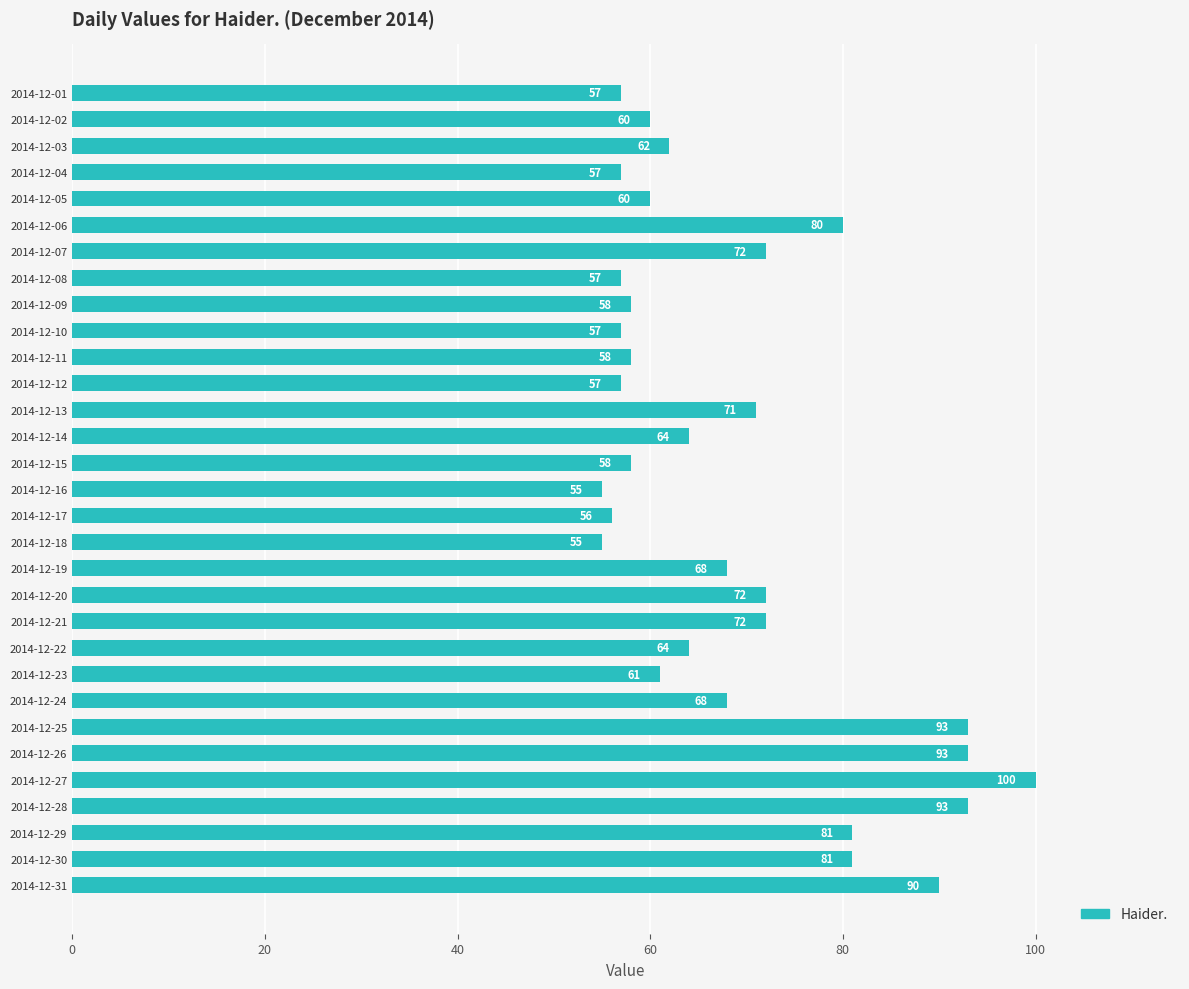

What is the value of the 14th bar from the top?

64